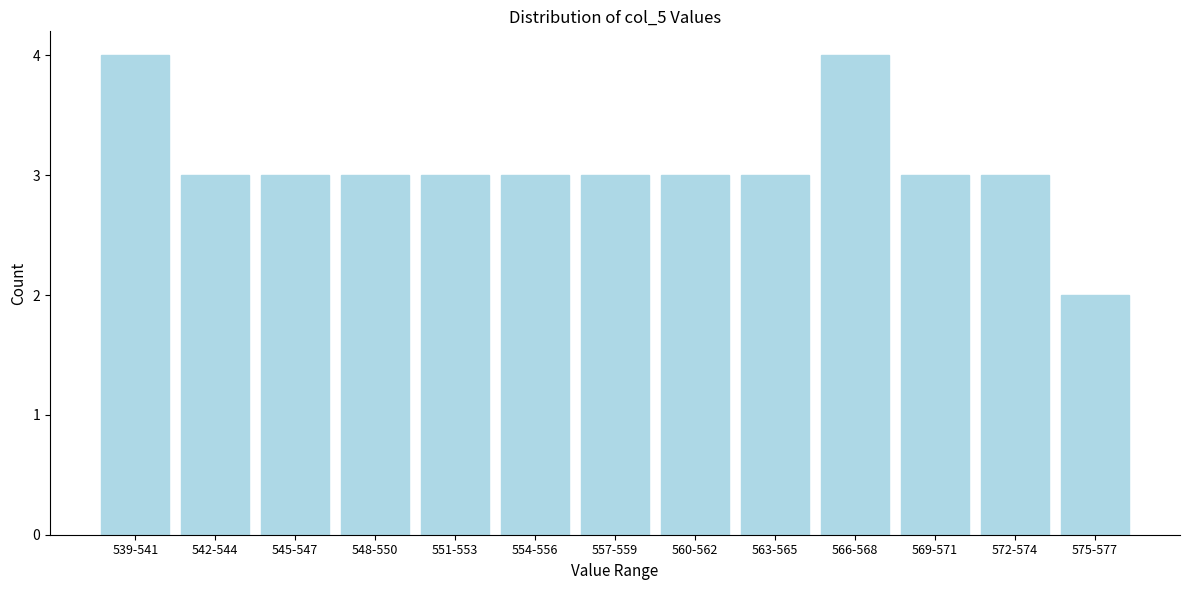

Reading right to left, extract all data points from this chart.

575-577=2	572-574=3	569-571=3	566-568=4	563-565=3	560-562=3	557-559=3	554-556=3	551-553=3	548-550=3	545-547=3	542-544=3	539-541=4